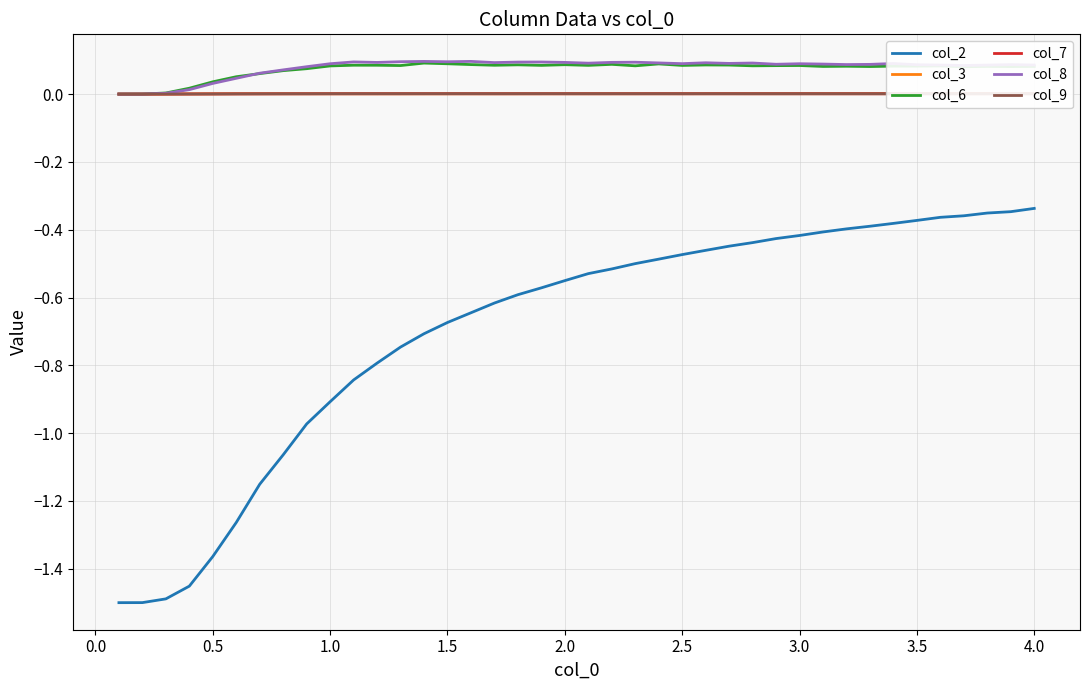

What position from the right is 0.0?

39